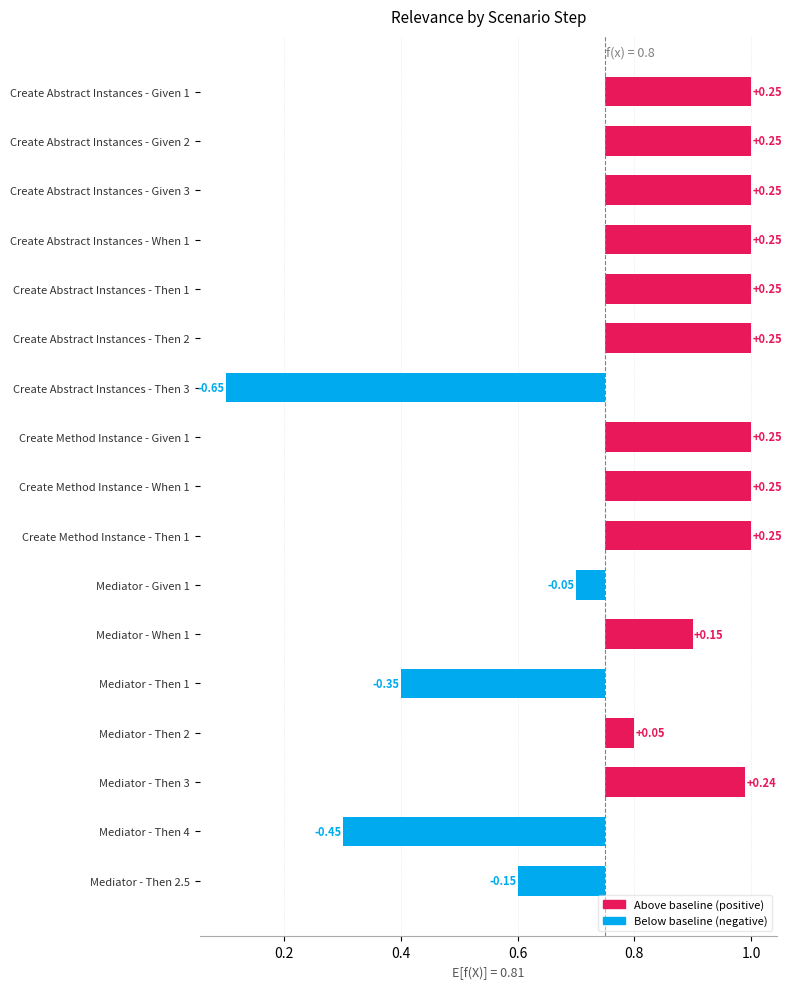

Rank the categories by value from lowest to highest.

Create Abstract Instances - Then 3, Mediator - Then 4, Mediator - Then 1, Mediator - Then 2.5, Mediator - Given 1, Mediator - Then 2, Mediator - When 1, Mediator - Then 3, Create Abstract Instances - Given 1, Create Abstract Instances - Given 2, Create Abstract Instances - Given 3, Create Abstract Instances - When 1, Create Abstract Instances - Then 1, Create Abstract Instances - Then 2, Create Method Instance - Given 1, Create Method Instance - When 1, Create Method Instance - Then 1